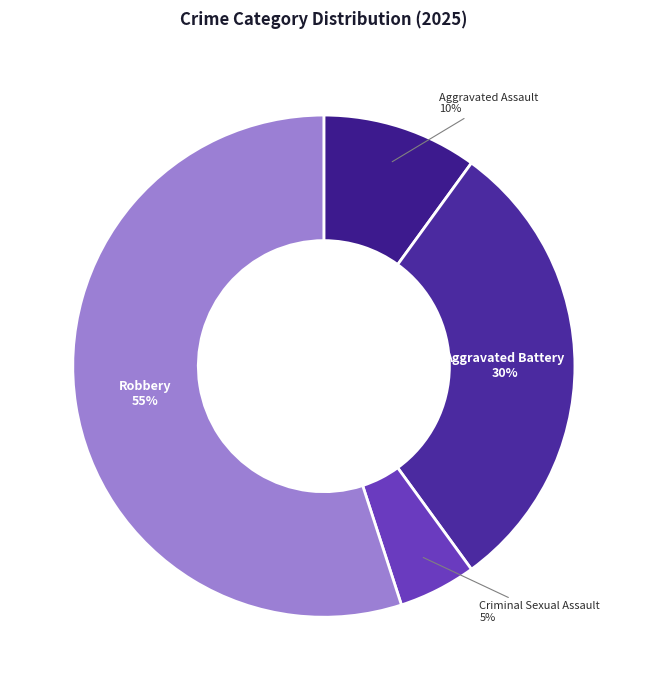

Combined, do Criminal Sexual Assault and Aggravated Assault account for over 50%?

No